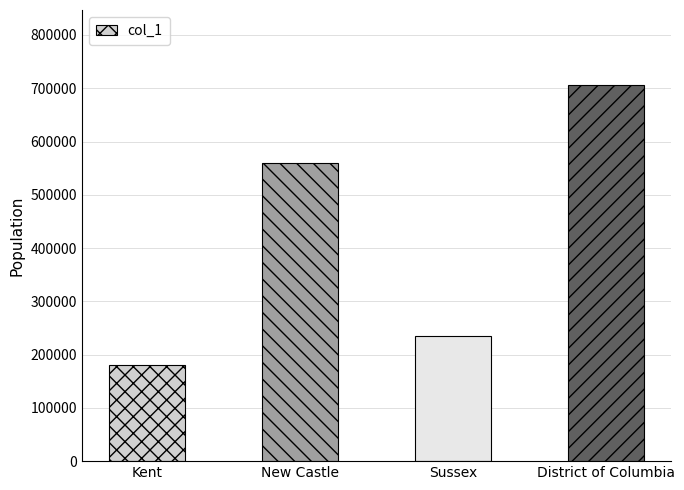

What is the average value?

419878